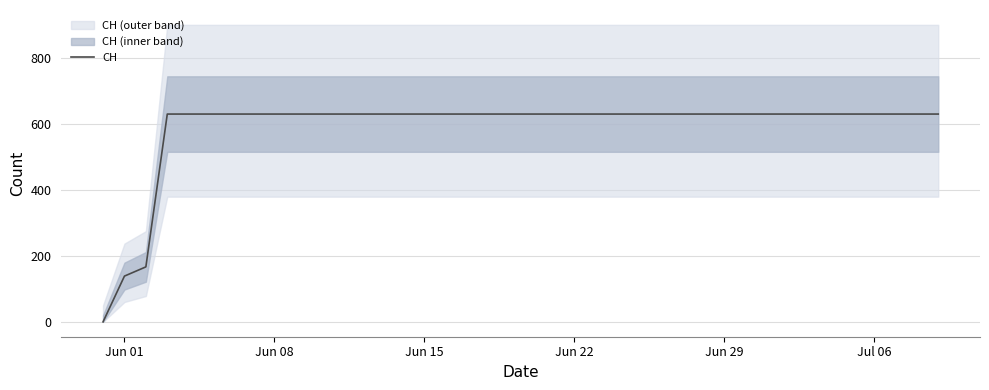

What is the greatest value displayed?

631